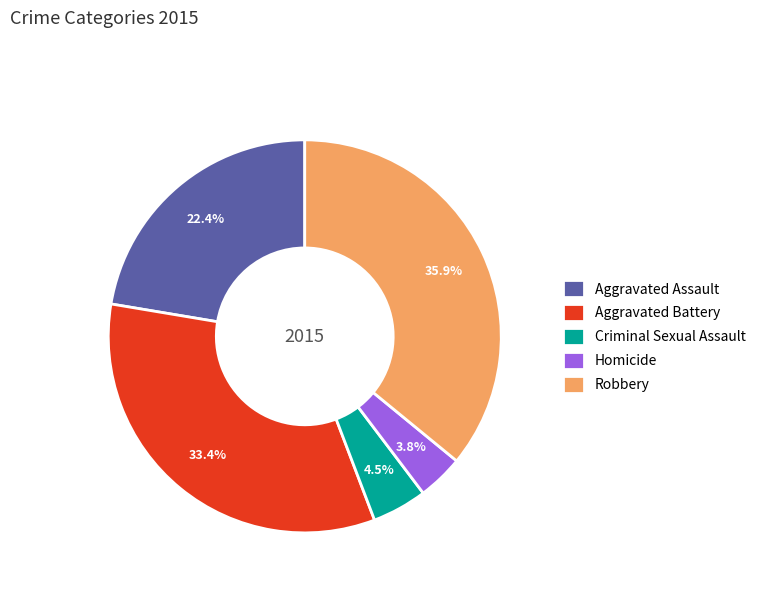

To the nearest percent, what percentage of the pie is Aggravated Assault?

22%